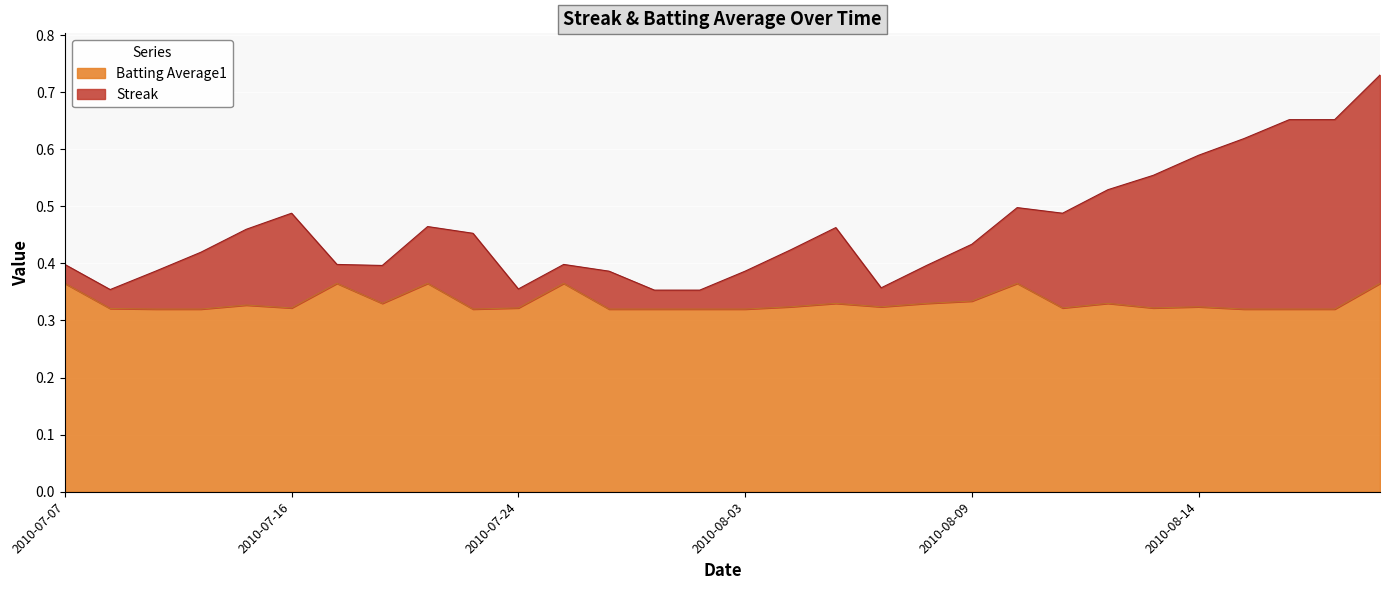

How many lines are shown in the chart?

2